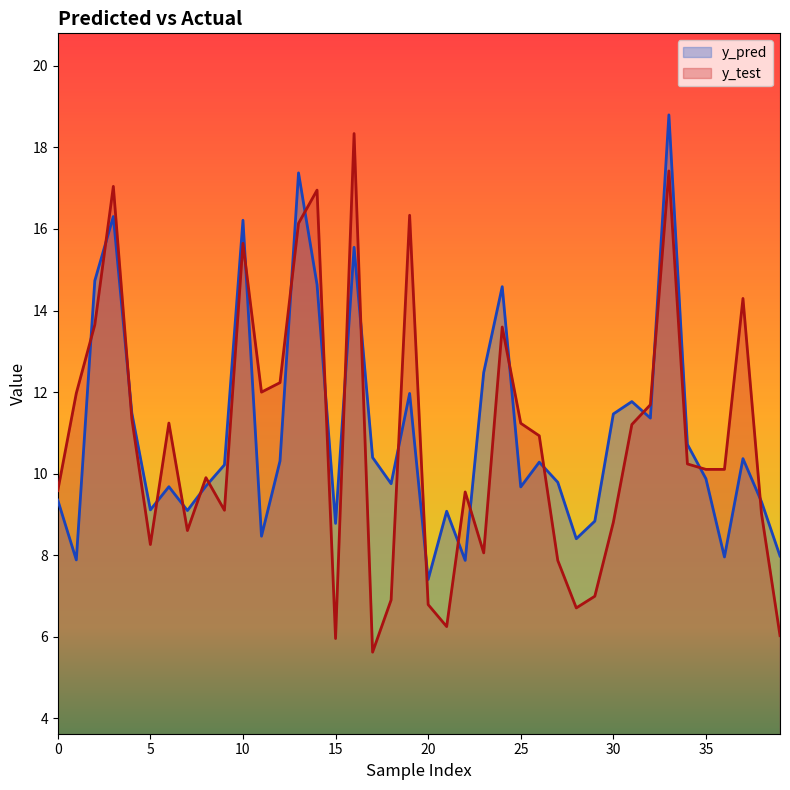

At which label does y_test first exceed 10?

1